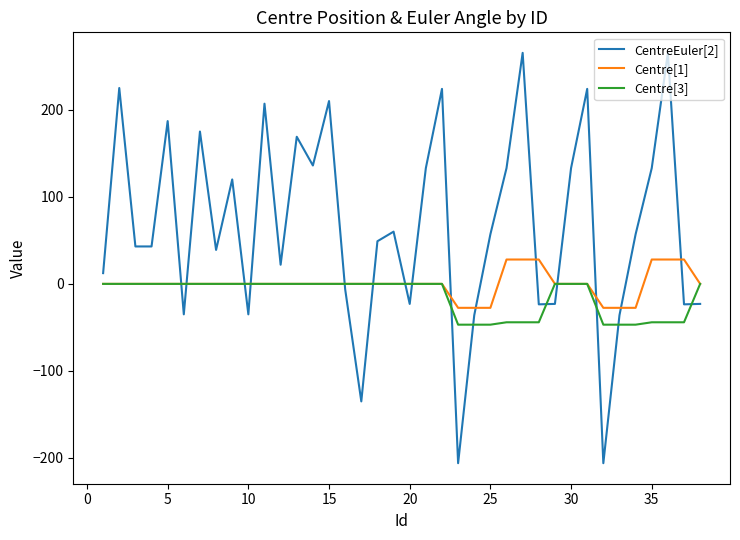

List the series in order of their peak value, highest first.

CentreEuler[2], Centre[1], Centre[3]